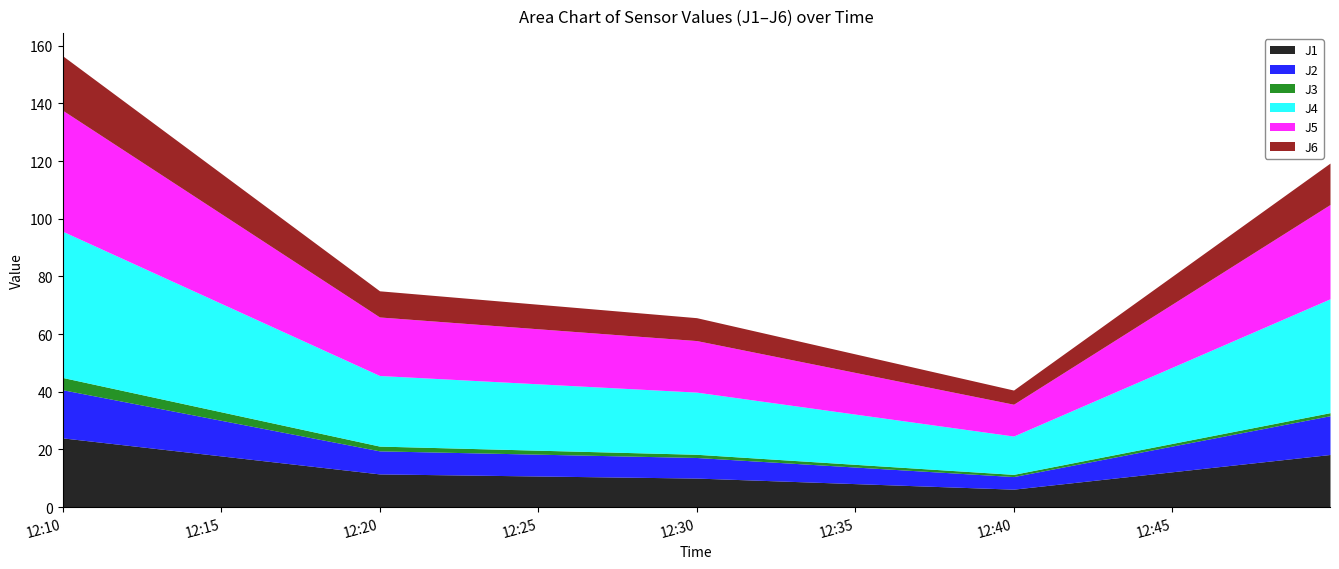

The J2 series shows 4.4 at 2023-02-03 12:40:00. True or false?

True